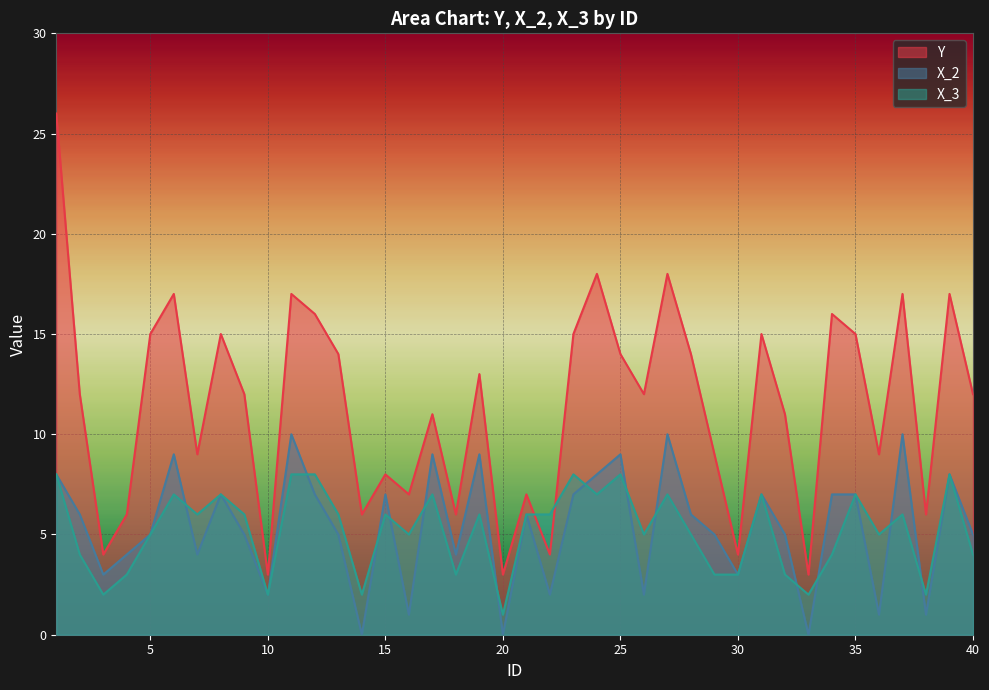

Is it true that X_2 equals 3 at 29?

False